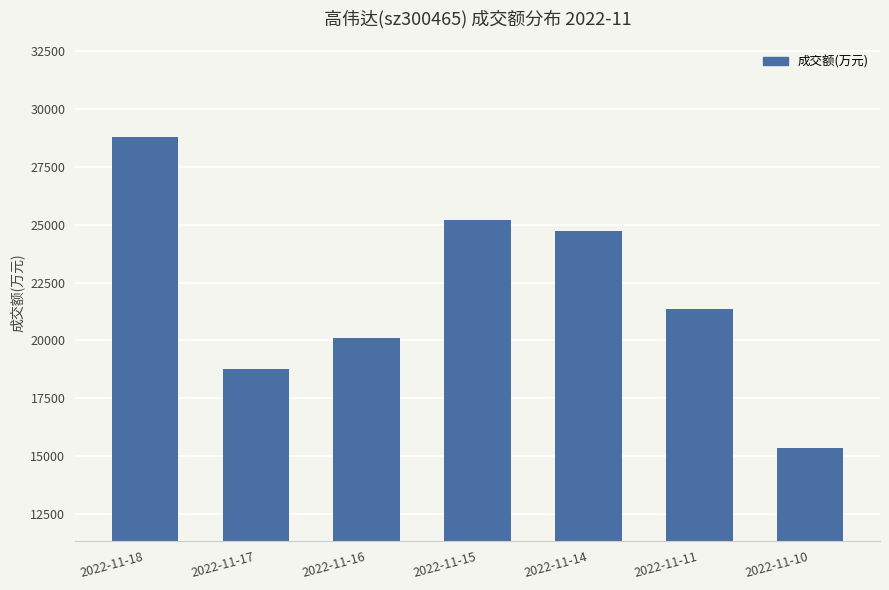

At which label is the value closest to 22069?

2022-11-11